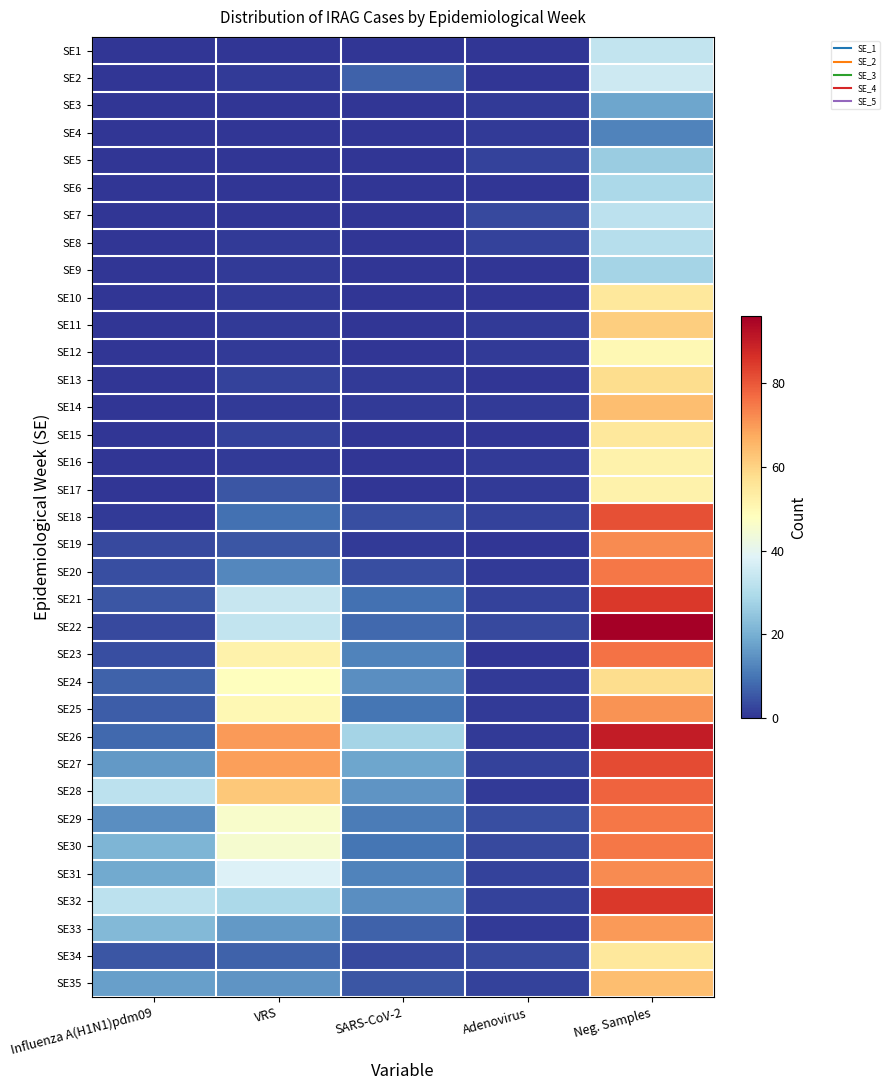

Reading left to right, what are all the values shown in this chart?

SE1: Influenza A(H1N1)pdm09=0	VRS=0	SARS-CoV-2=0	Adenovirus=0	Neg. Samples=33
SE2: Influenza A(H1N1)pdm09=0	VRS=1	SARS-CoV-2=7	Adenovirus=0	Neg. Samples=35
SE3: Influenza A(H1N1)pdm09=0	VRS=0	SARS-CoV-2=0	Adenovirus=1	Neg. Samples=18
SE4: Influenza A(H1N1)pdm09=0	VRS=0	SARS-CoV-2=0	Adenovirus=1	Neg. Samples=12
SE5: Influenza A(H1N1)pdm09=0	VRS=0	SARS-CoV-2=0	Adenovirus=2	Neg. Samples=26
SE6: Influenza A(H1N1)pdm09=0	VRS=0	SARS-CoV-2=0	Adenovirus=0	Neg. Samples=29
SE7: Influenza A(H1N1)pdm09=0	VRS=0	SARS-CoV-2=0	Adenovirus=3	Neg. Samples=32
SE8: Influenza A(H1N1)pdm09=0	VRS=1	SARS-CoV-2=0	Adenovirus=2	Neg. Samples=31
SE9: Influenza A(H1N1)pdm09=0	VRS=1	SARS-CoV-2=0	Adenovirus=0	Neg. Samples=28
SE10: Influenza A(H1N1)pdm09=0	VRS=1	SARS-CoV-2=0	Adenovirus=0	Neg. Samples=55
SE11: Influenza A(H1N1)pdm09=0	VRS=1	SARS-CoV-2=0	Adenovirus=1	Neg. Samples=61
SE12: Influenza A(H1N1)pdm09=0	VRS=1	SARS-CoV-2=0	Adenovirus=1	Neg. Samples=50
SE13: Influenza A(H1N1)pdm09=0	VRS=2	SARS-CoV-2=1	Adenovirus=0	Neg. Samples=58
SE14: Influenza A(H1N1)pdm09=0	VRS=1	SARS-CoV-2=1	Adenovirus=1	Neg. Samples=64
SE15: Influenza A(H1N1)pdm09=0	VRS=2	SARS-CoV-2=0	Adenovirus=0	Neg. Samples=55
SE16: Influenza A(H1N1)pdm09=0	VRS=1	SARS-CoV-2=0	Adenovirus=1	Neg. Samples=52
SE17: Influenza A(H1N1)pdm09=0	VRS=5	SARS-CoV-2=0	Adenovirus=1	Neg. Samples=52
SE18: Influenza A(H1N1)pdm09=1	VRS=9	SARS-CoV-2=4	Adenovirus=2	Neg. Samples=81
SE19: Influenza A(H1N1)pdm09=3	VRS=5	SARS-CoV-2=1	Adenovirus=0	Neg. Samples=72
SE20: Influenza A(H1N1)pdm09=4	VRS=13	SARS-CoV-2=4	Adenovirus=1	Neg. Samples=75
SE21: Influenza A(H1N1)pdm09=5	VRS=34	SARS-CoV-2=9	Adenovirus=2	Neg. Samples=85
SE22: Influenza A(H1N1)pdm09=3	VRS=33	SARS-CoV-2=8	Adenovirus=3	Neg. Samples=96
SE23: Influenza A(H1N1)pdm09=4	VRS=52	SARS-CoV-2=12	Adenovirus=0	Neg. Samples=76
SE24: Influenza A(H1N1)pdm09=7	VRS=48	SARS-CoV-2=14	Adenovirus=1	Neg. Samples=58
SE25: Influenza A(H1N1)pdm09=6	VRS=50	SARS-CoV-2=10	Adenovirus=1	Neg. Samples=71
SE26: Influenza A(H1N1)pdm09=8	VRS=70	SARS-CoV-2=28	Adenovirus=1	Neg. Samples=90
SE27: Influenza A(H1N1)pdm09=16	VRS=69	SARS-CoV-2=18	Adenovirus=2	Neg. Samples=82
SE28: Influenza A(H1N1)pdm09=32	VRS=62	SARS-CoV-2=15	Adenovirus=1	Neg. Samples=78
SE29: Influenza A(H1N1)pdm09=14	VRS=46	SARS-CoV-2=11	Adenovirus=4	Neg. Samples=75
SE30: Influenza A(H1N1)pdm09=21	VRS=45	SARS-CoV-2=10	Adenovirus=3	Neg. Samples=75
SE31: Influenza A(H1N1)pdm09=19	VRS=38	SARS-CoV-2=12	Adenovirus=2	Neg. Samples=72
SE32: Influenza A(H1N1)pdm09=32	VRS=29	SARS-CoV-2=14	Adenovirus=2	Neg. Samples=85
SE33: Influenza A(H1N1)pdm09=22	VRS=16	SARS-CoV-2=7	Adenovirus=1	Neg. Samples=70
SE34: Influenza A(H1N1)pdm09=5	VRS=7	SARS-CoV-2=3	Adenovirus=3	Neg. Samples=55
SE35: Influenza A(H1N1)pdm09=17	VRS=15	SARS-CoV-2=5	Adenovirus=2	Neg. Samples=64